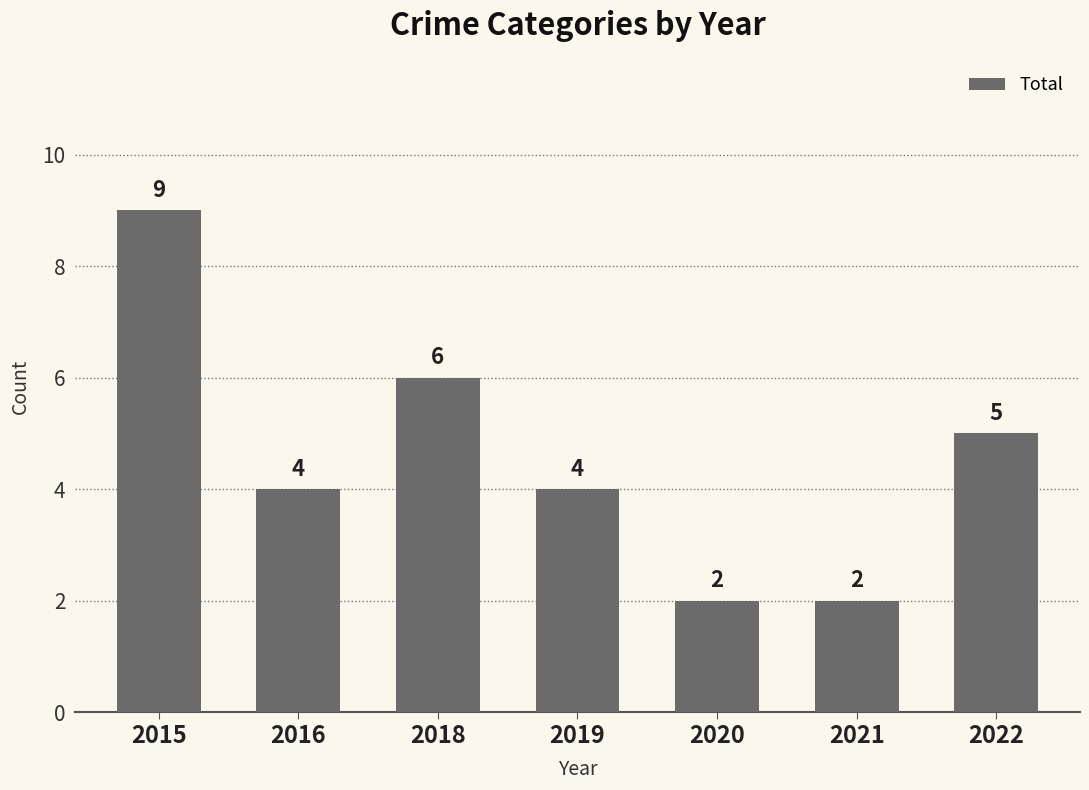

What is the value of the 1st bar from the left?

9